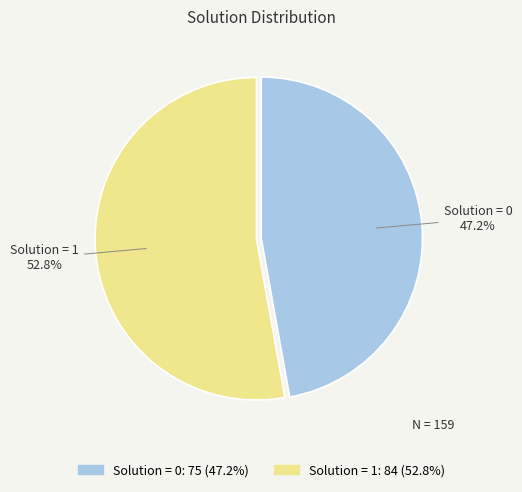

To the nearest percent, what is the average slice percentage?

50%